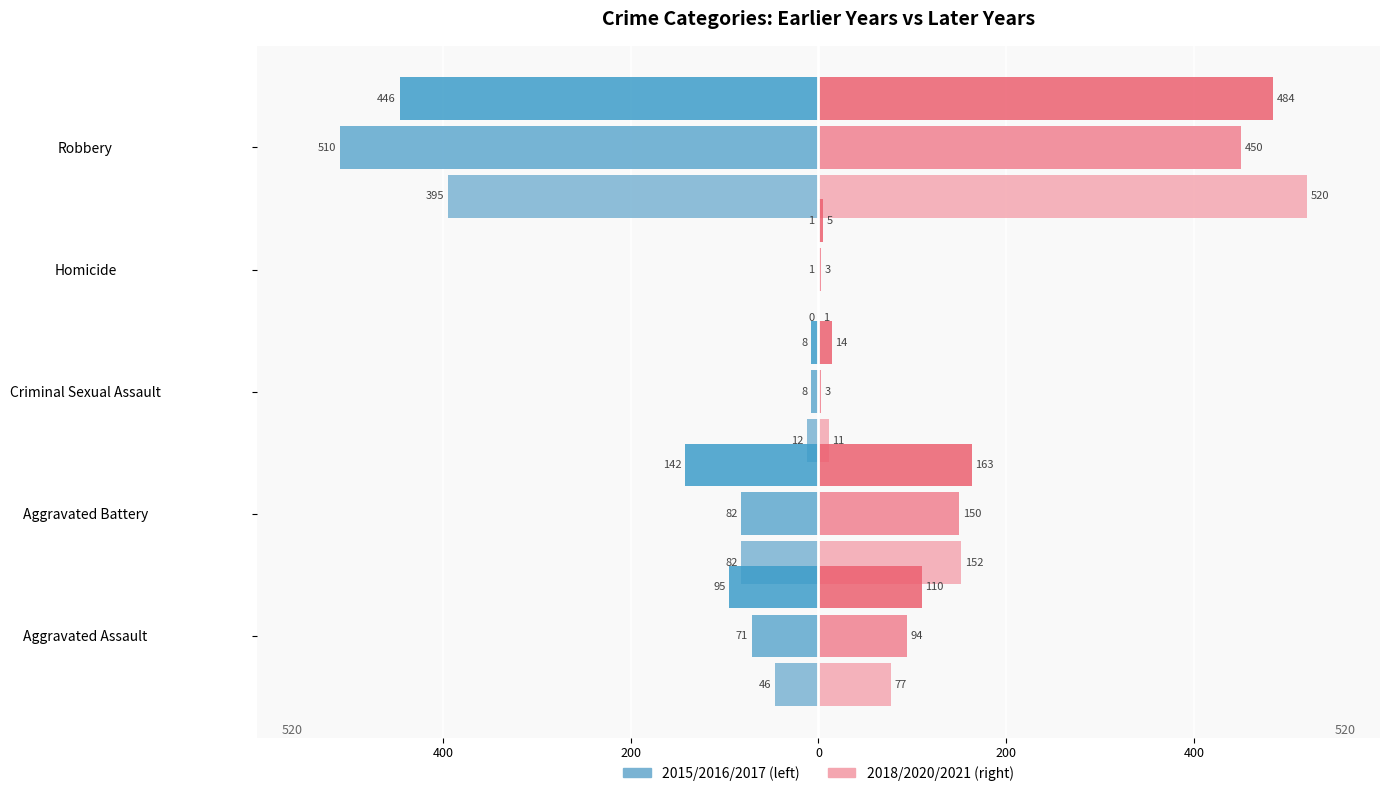

What is the label of the 5th bar from the left?

Robbery